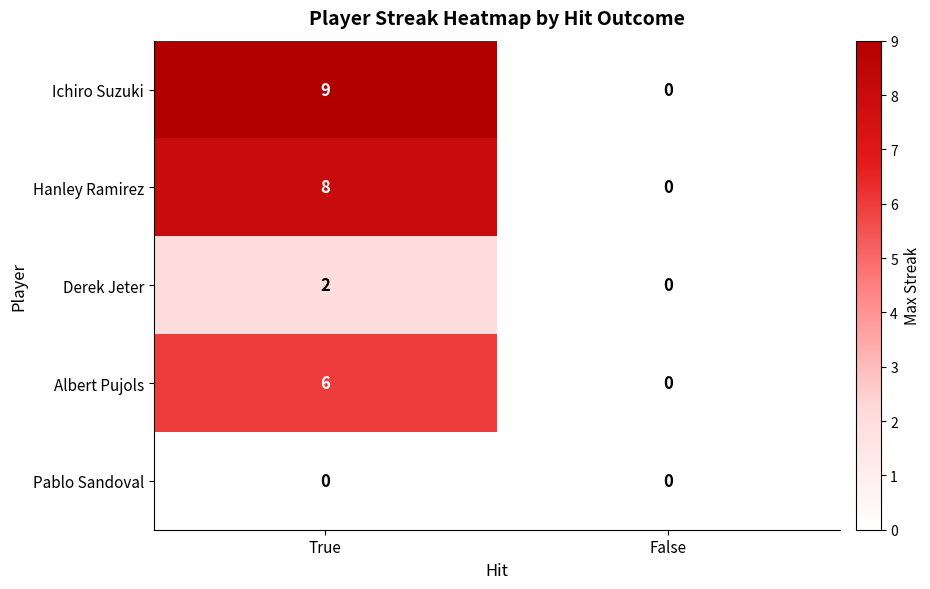

The value of Hanley Ramirez at False is -3. True or false?

False